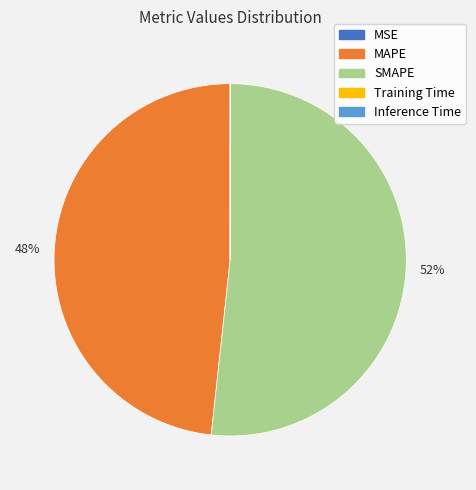

What is the largest slice in the pie chart?

SMAPE